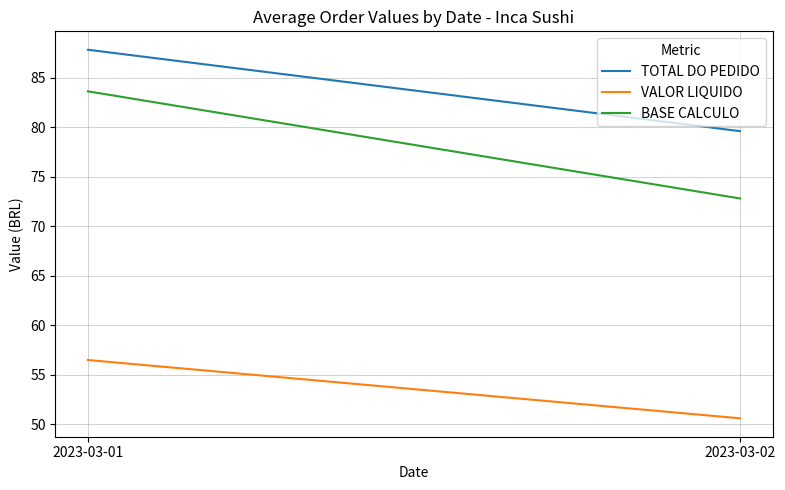

Which category has the highest value in the VALOR LIQUIDO series?

2023-03-01